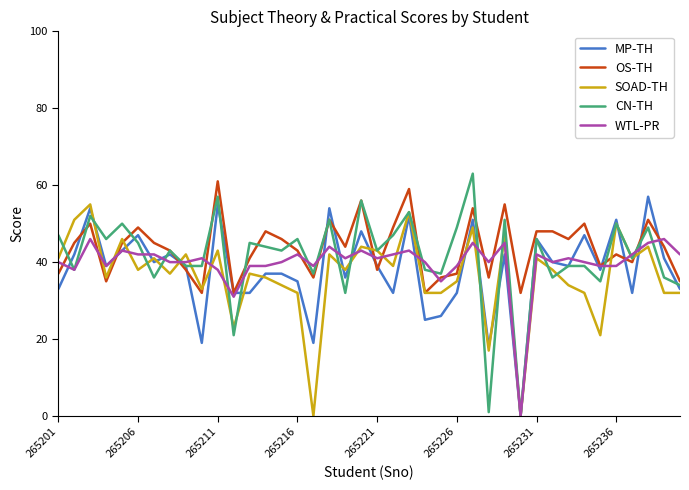

Which series has the largest range (max minus min)?

CN-TH